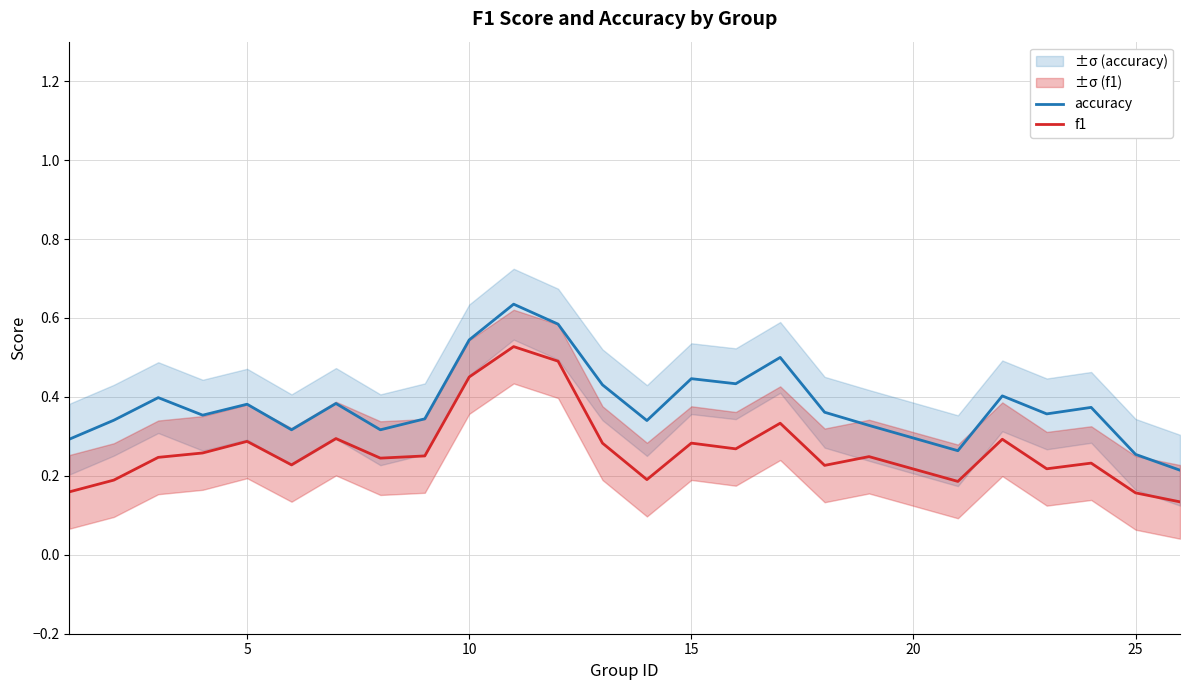

Is this an area chart (filled region under the line)?

No